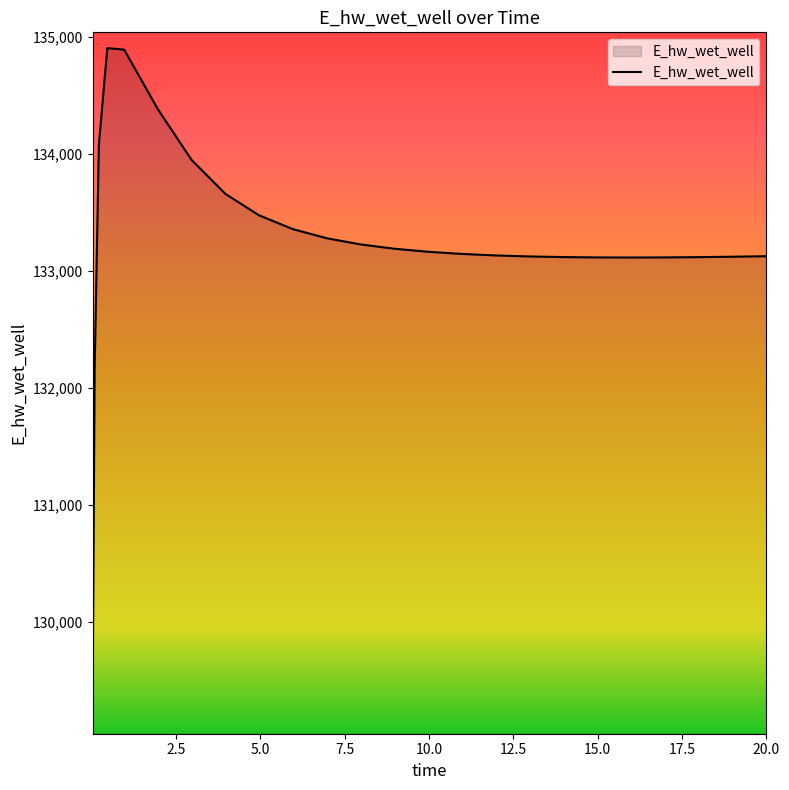

What is the maximum value shown in the chart?

134901.7